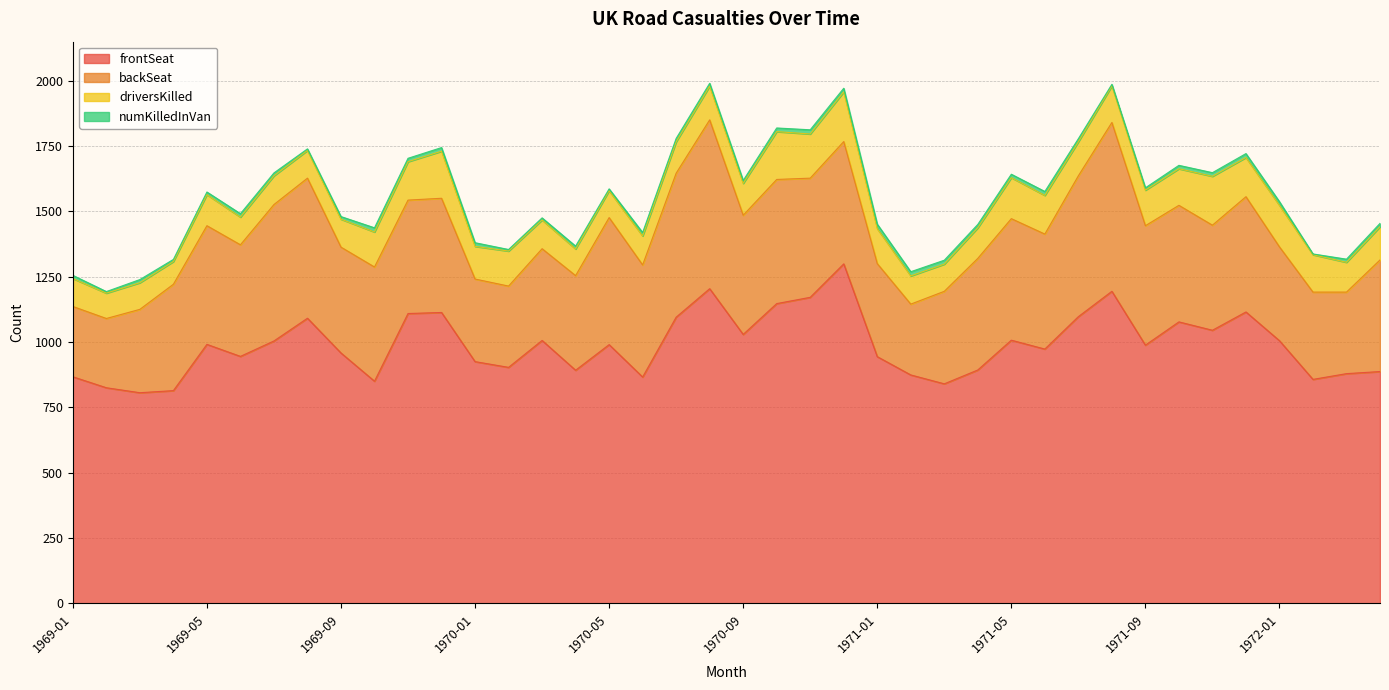

The value of backSeat at 1969-12 is 437. True or false?

True